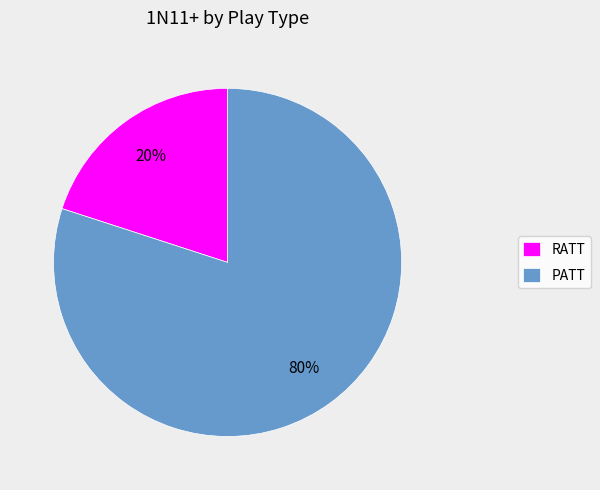

The RATT slice represents 20% of the pie. True or false?

True